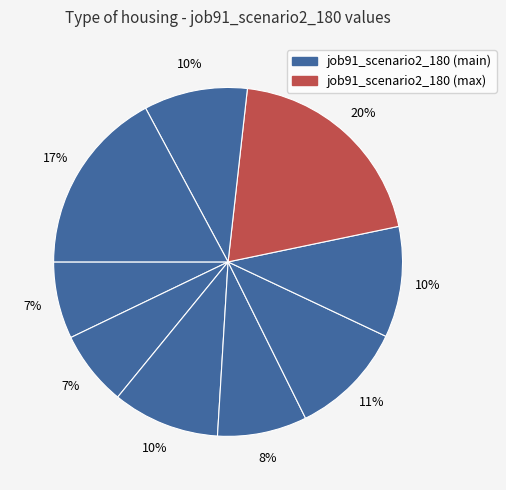

Count the number of slices in the pie.

9